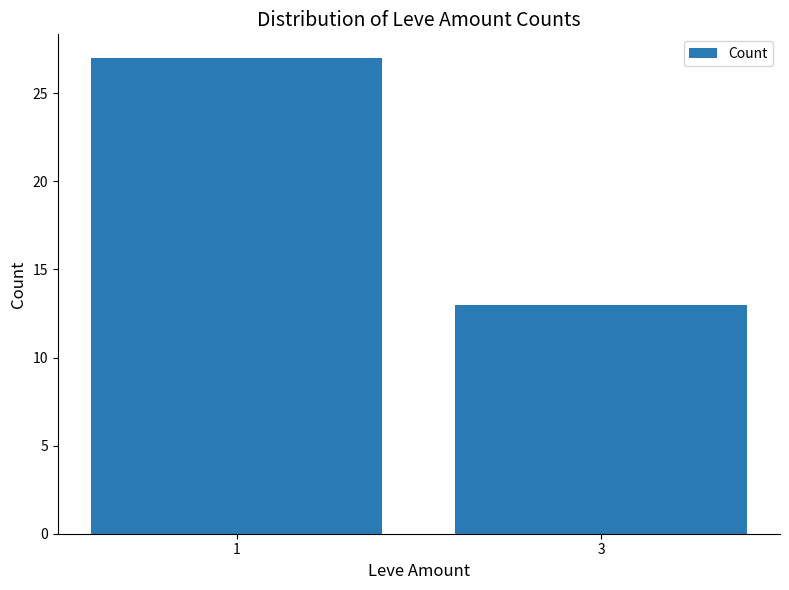

Rank the categories by value from highest to lowest.

1, 3